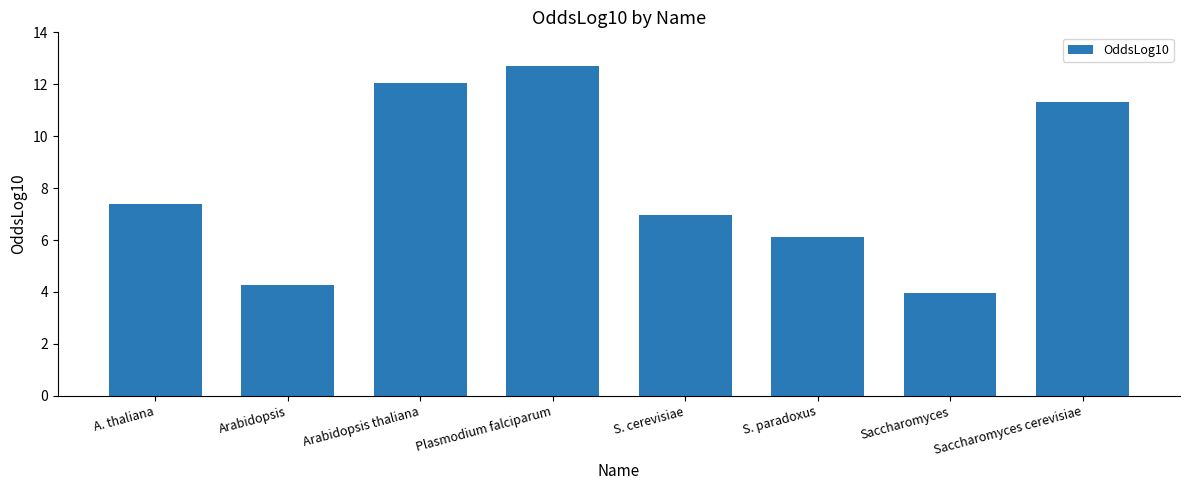

The chart shows a value of 9.8 at S. cerevisiae. True or false?

False